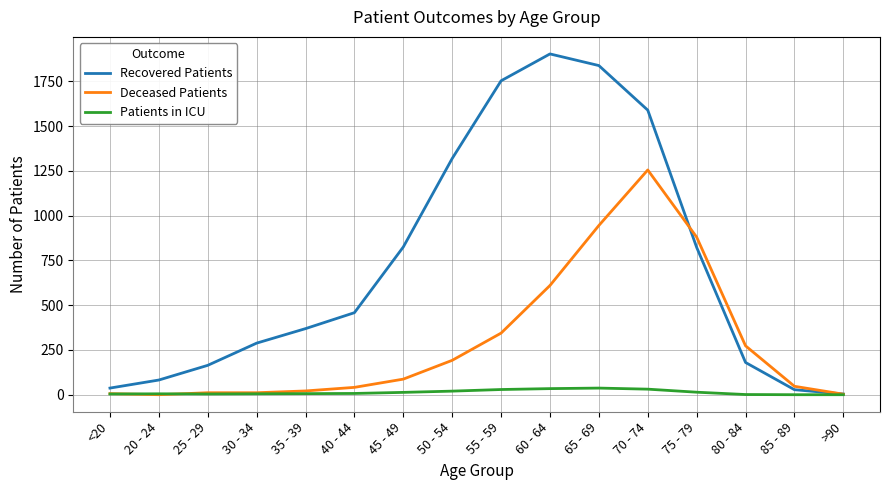

Rank the series at 85 - 89 from lowest to highest value.

Patients in ICU, Recovered Patients, Deceased Patients